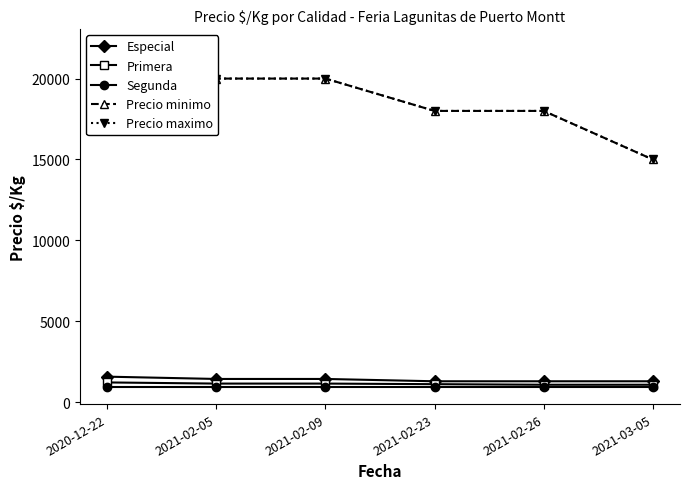

Is it true that Primera equals 1913 at 2021-02-26?

False